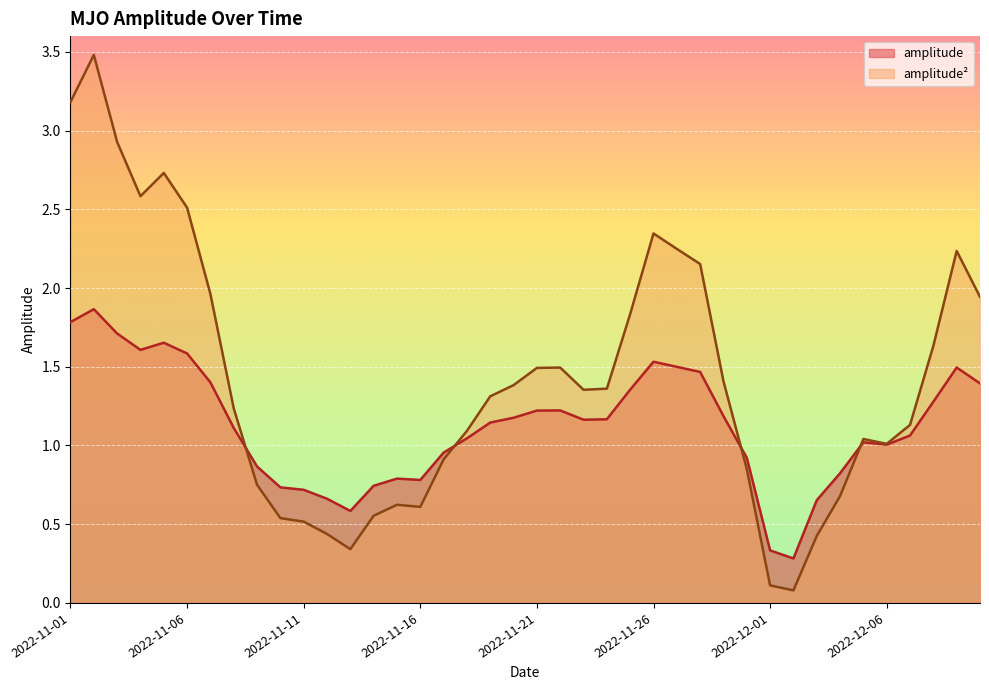

Where is amplitude**2 nearest to the value 1?

2022-12-06